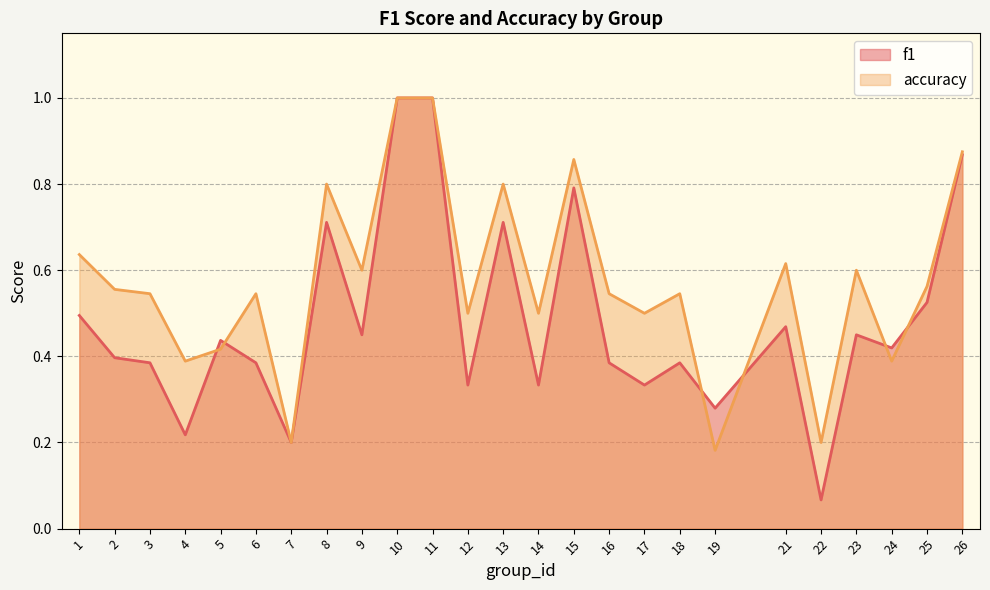

At which category is the sum across all series the highest?

10